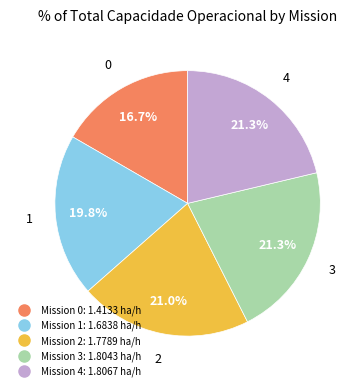

Is there any slice that represents more than half of the pie?

No